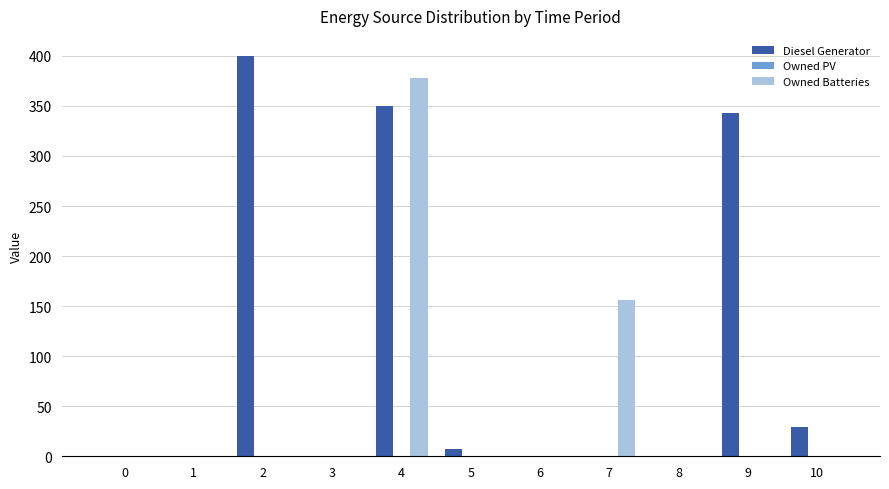

Which series has the largest total across all categories?

Diesel Generator